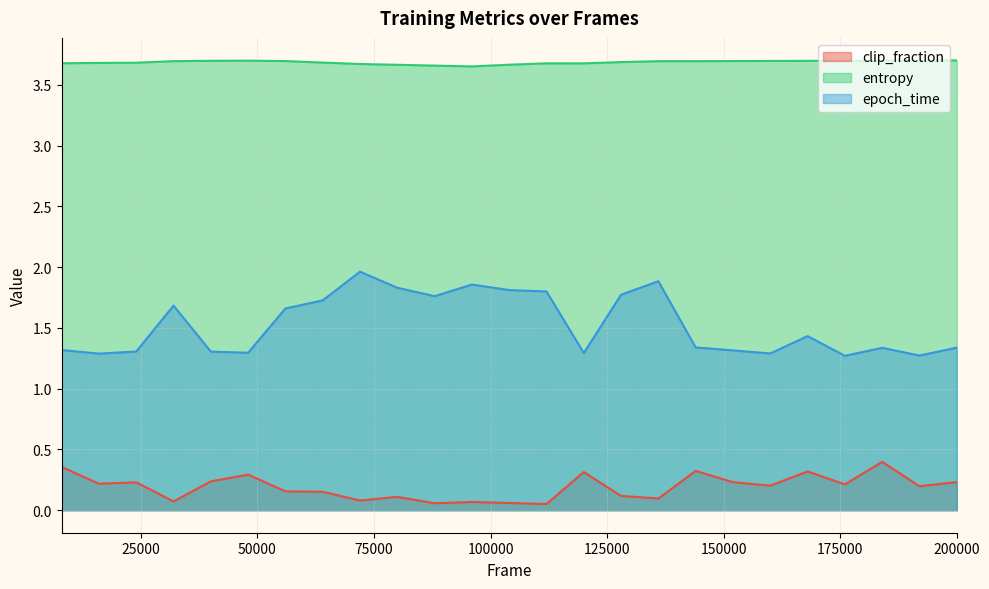

At which category is the sum across all series the highest?

72000